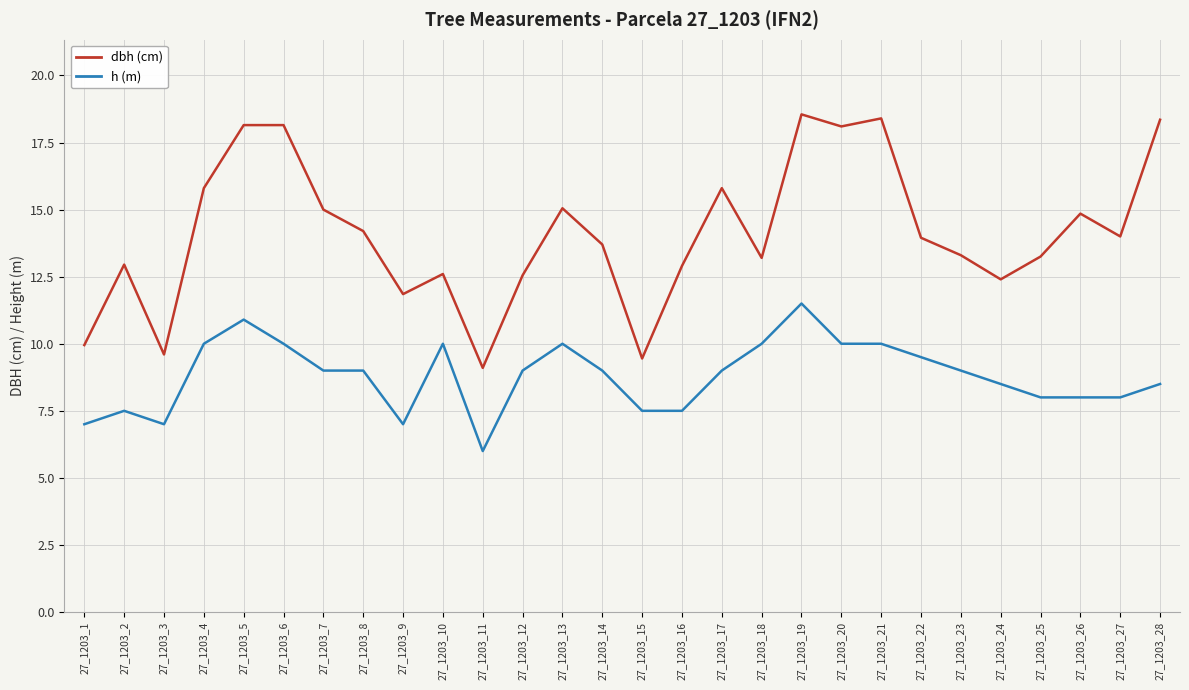

Which label corresponds to the smallest value in the chart?

27_1203_11